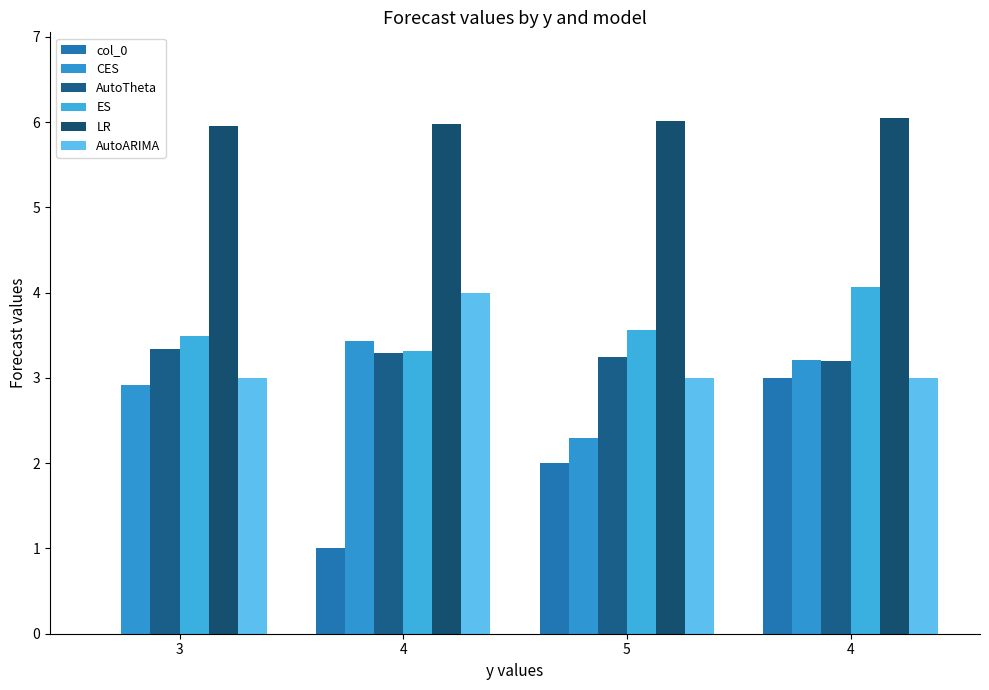

What is the difference between the second highest and second lowest values in the CES series?

0.3